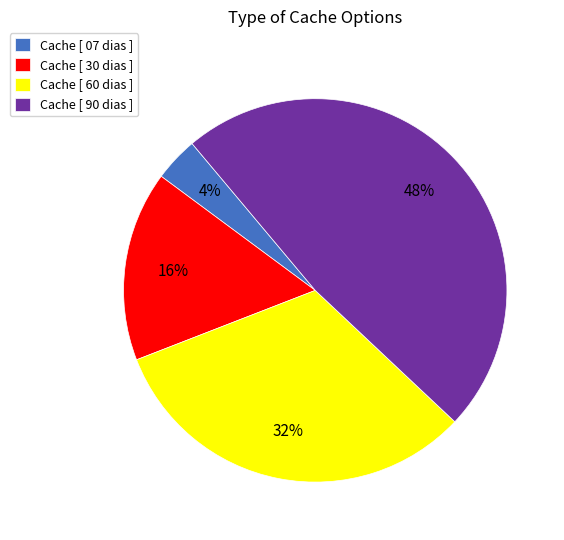

Between Cache [ 90 dias ] and Cache [ 30 dias ], which is larger?

Cache [ 90 dias ]